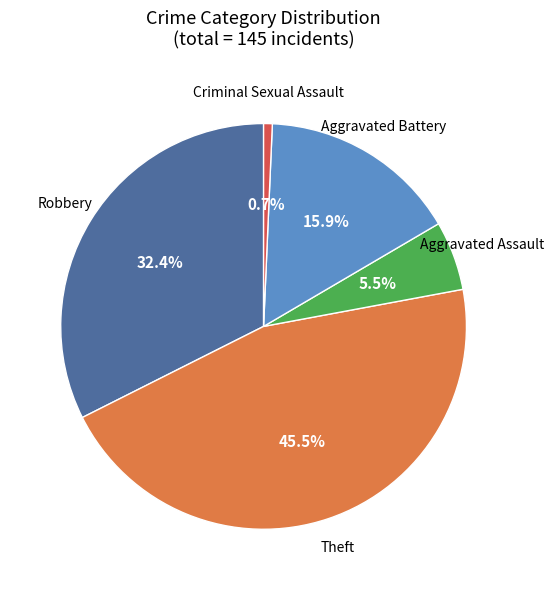

Is it true that Aggravated Battery is 16% of the pie?

True